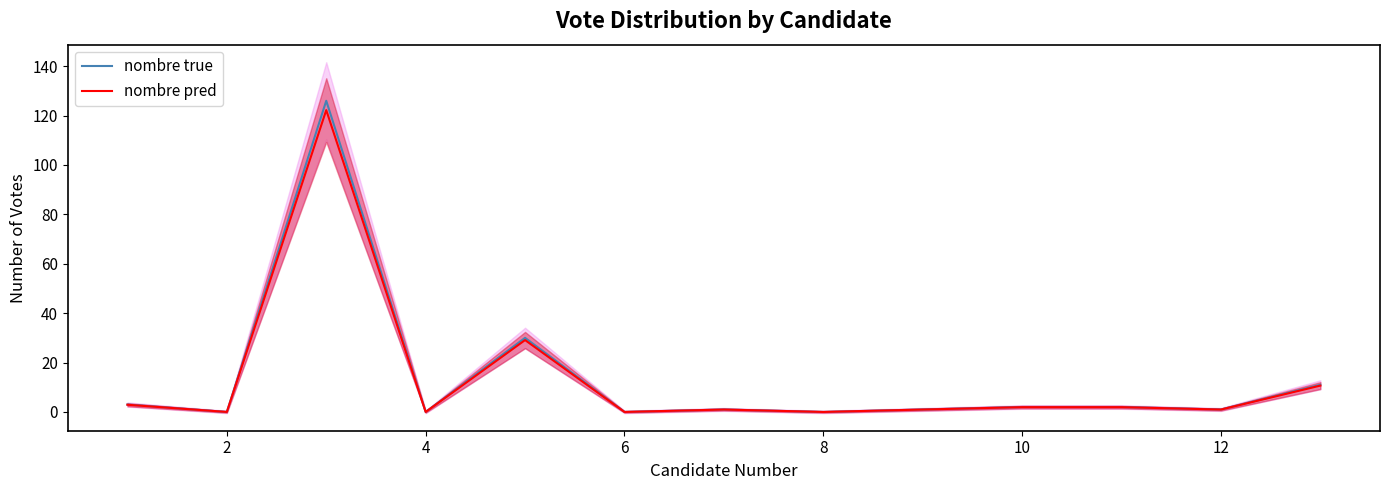

Is it true that nombre pred equals 0.0 at 6?

True